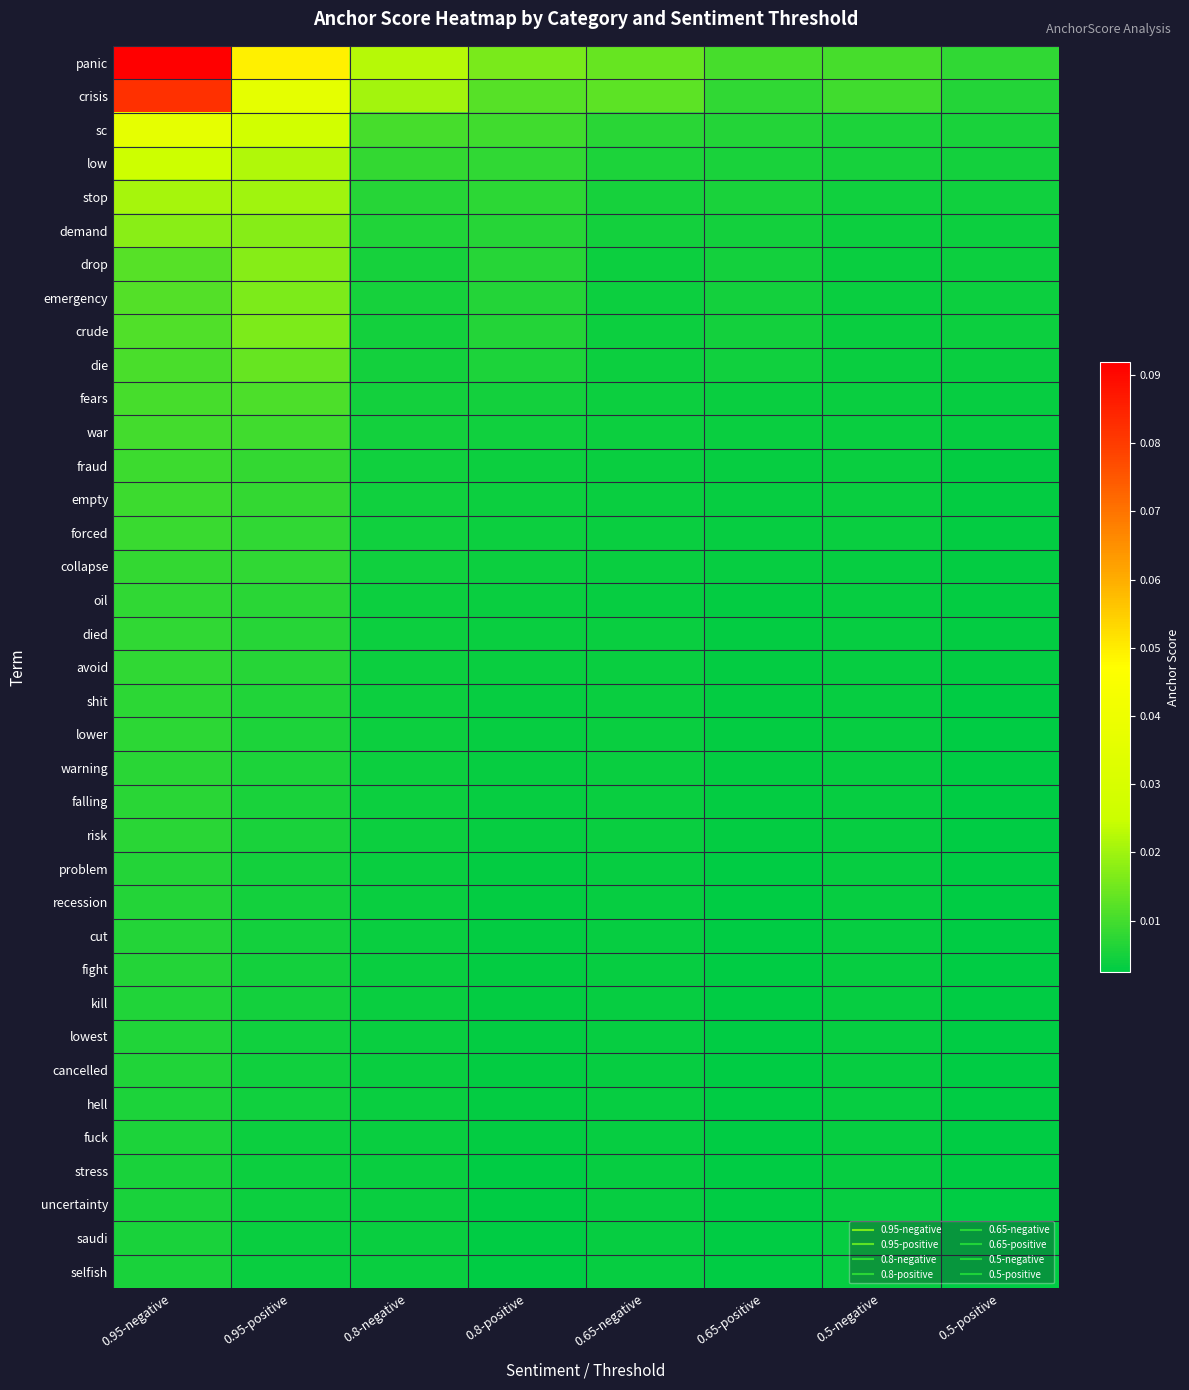

At how many categories does at least one series exceed 0?

8